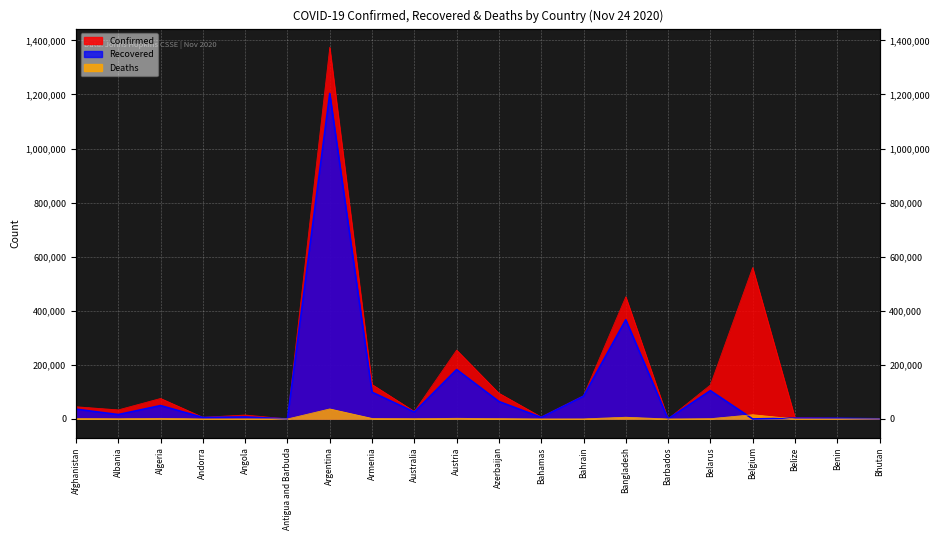

Which label corresponds to the largest value in the chart?

Argentina